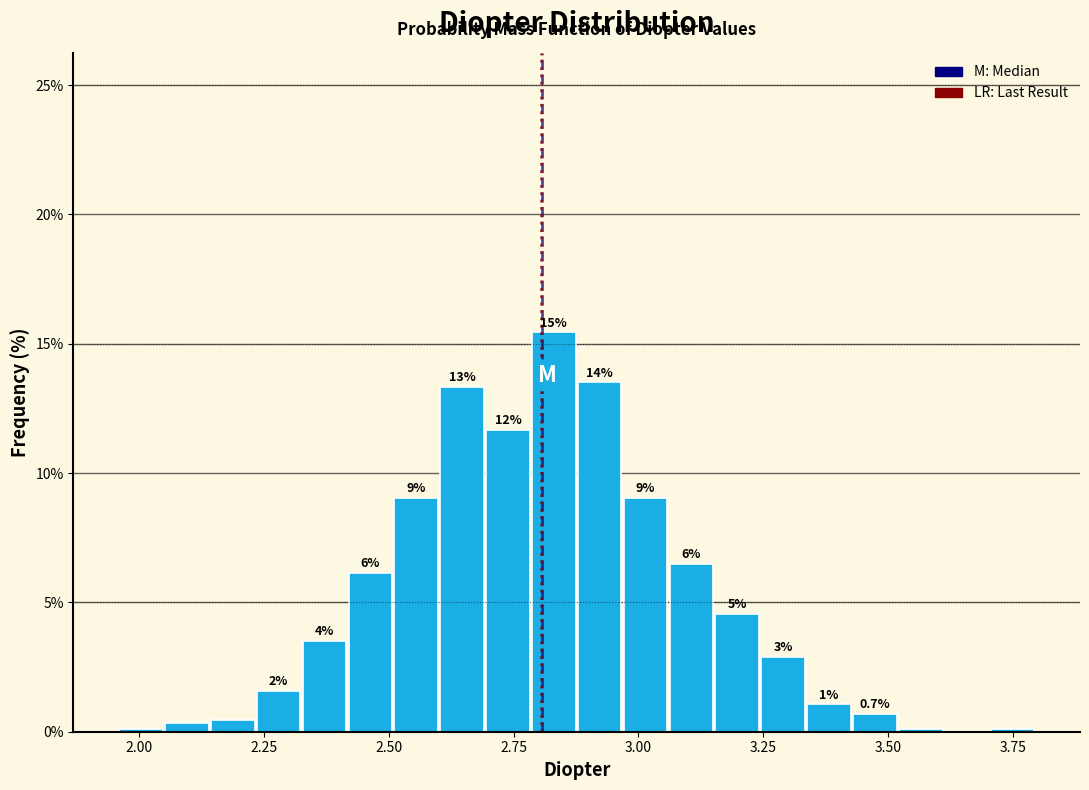

Read against the x-axis, roughly where is the centre of the tallest bar?

2.85